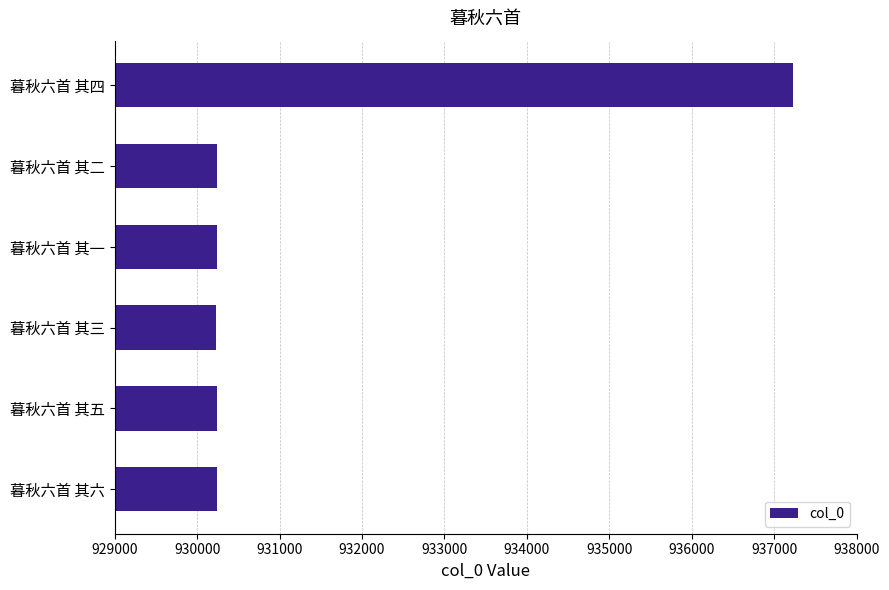

What is the ratio of the value at 暮秋六首 其四 to the value at 暮秋六首 其三?

1.0